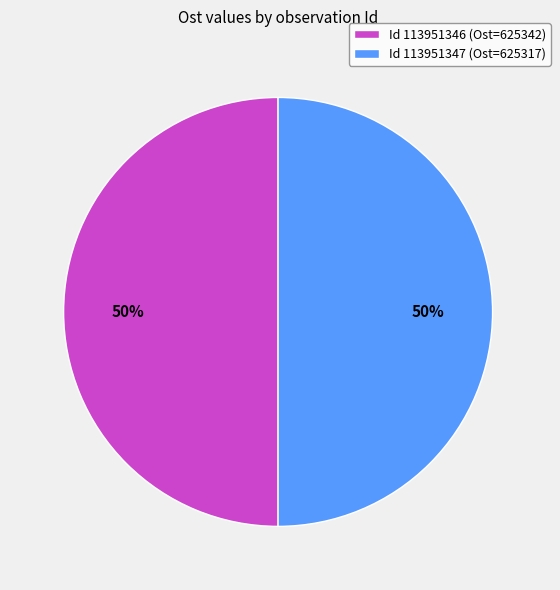

Is it true that Id 113951347 (Ost=625317) is 50% of the pie?

True